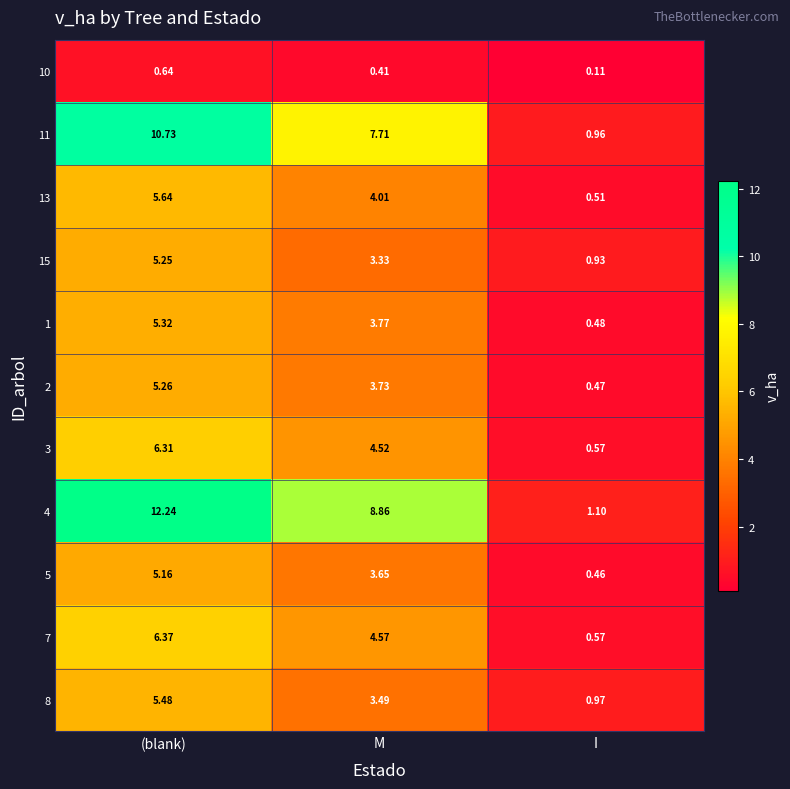

Which category has the lowest value in the 3 series?

I